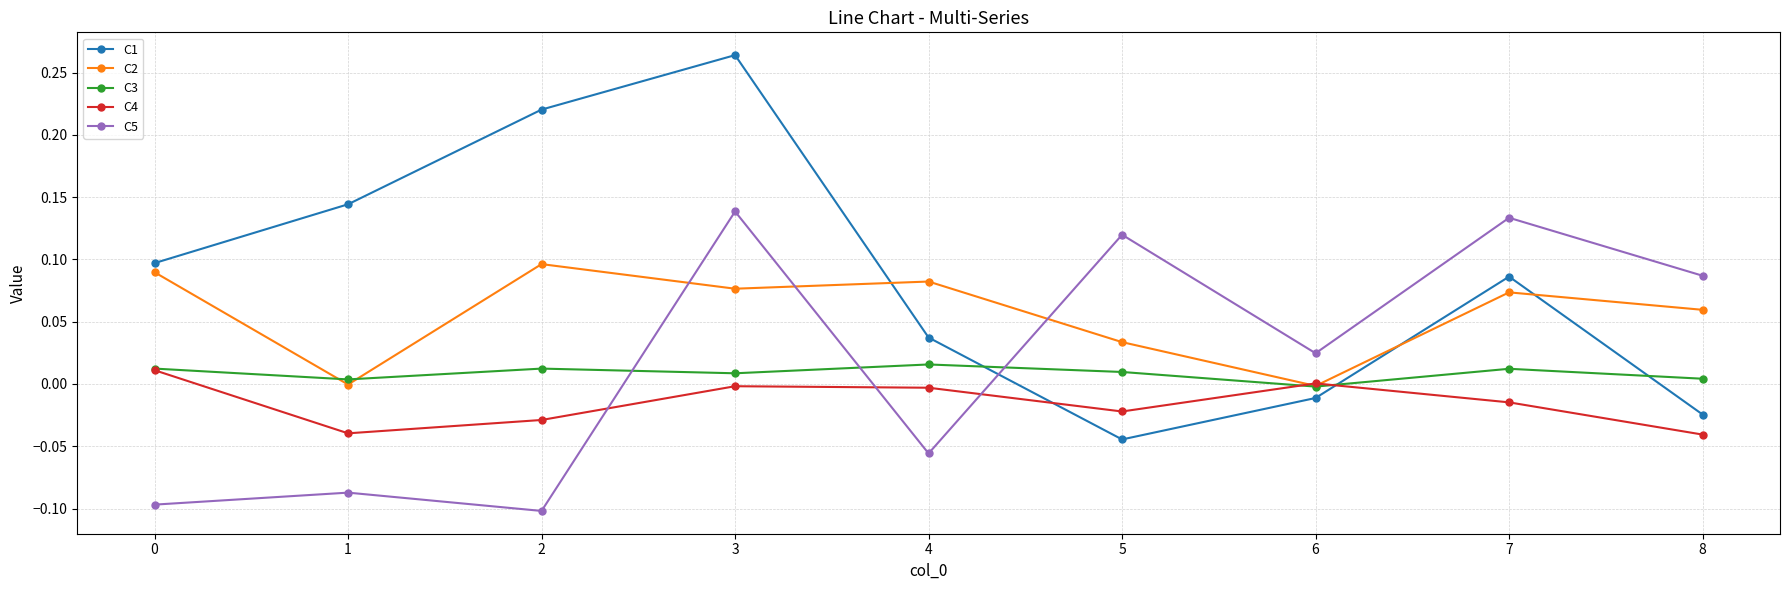

Is it true that C5 equals 0.1 at 3?

True